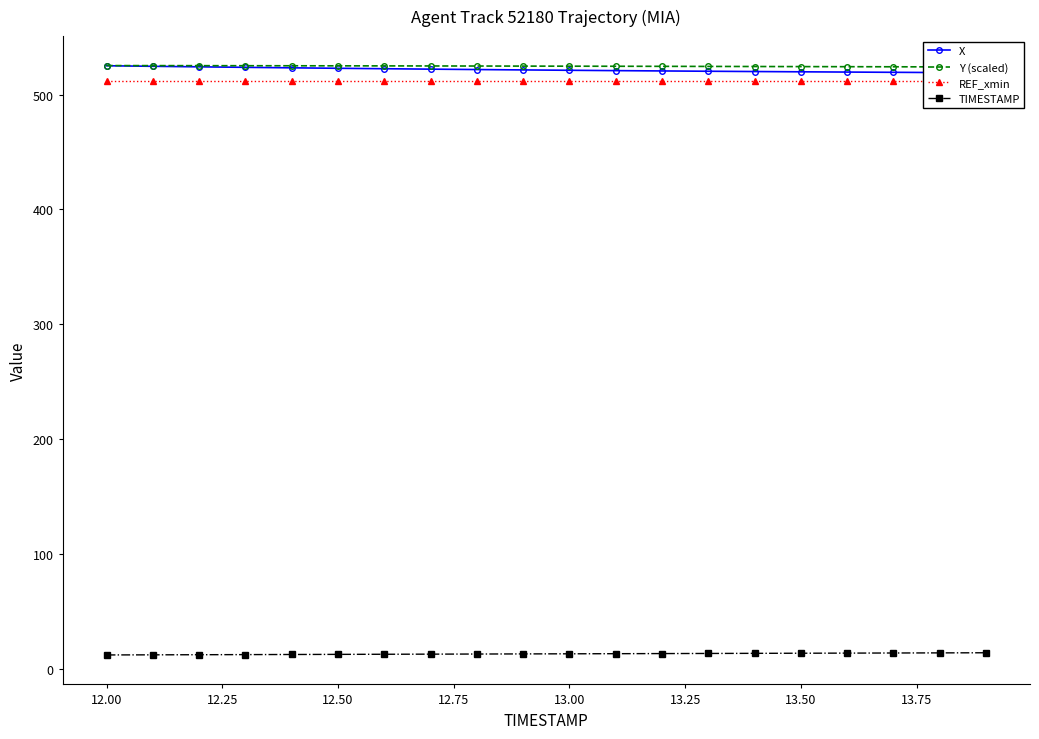

Does the chart have visible grid lines?

No